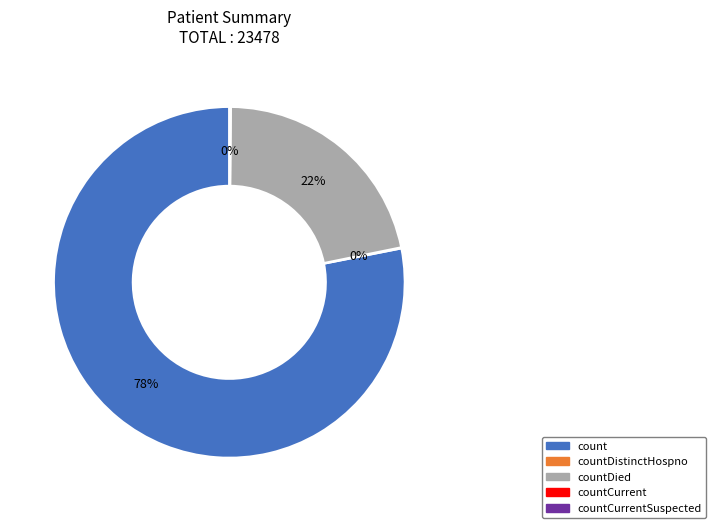

Is there any slice that represents more than half of the pie?

Yes